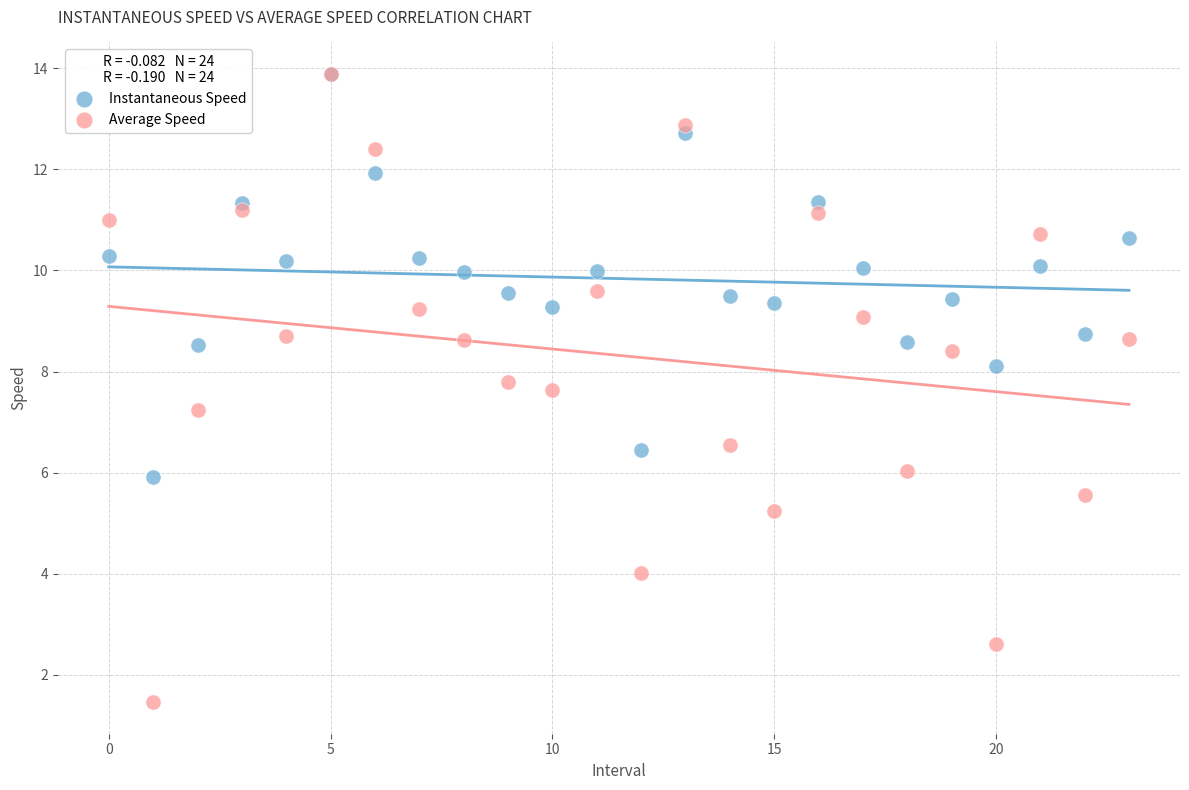

What are all the series names shown in the legend?

Instantaneous Speed, Average Speed